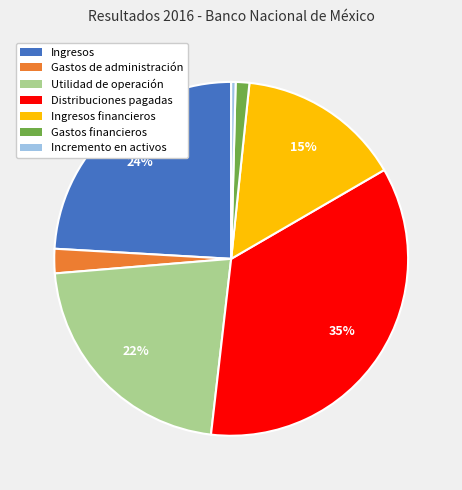

Is there a majority slice in this chart?

No